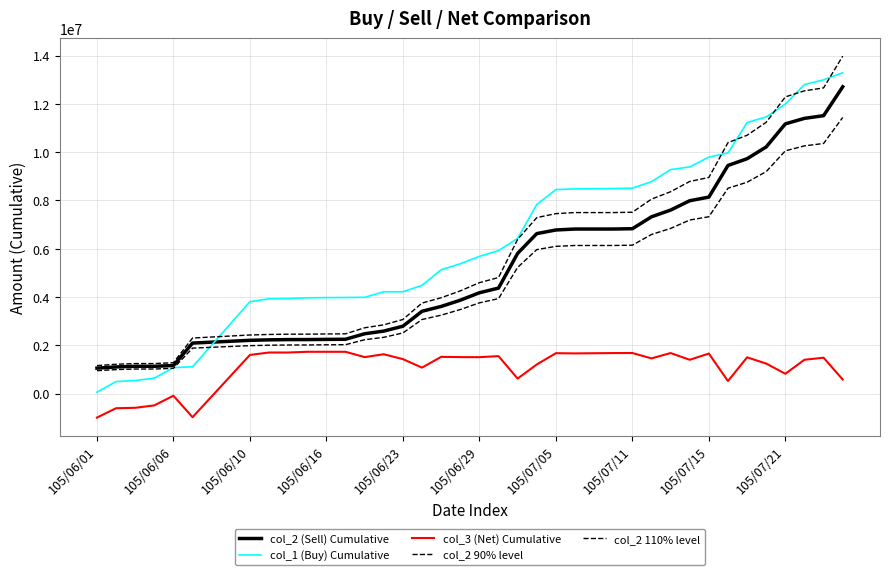

Which series ends up on top after the final intersection of col_1 (Buy) Cumulative and col_2 110% level?

col_2 110% level